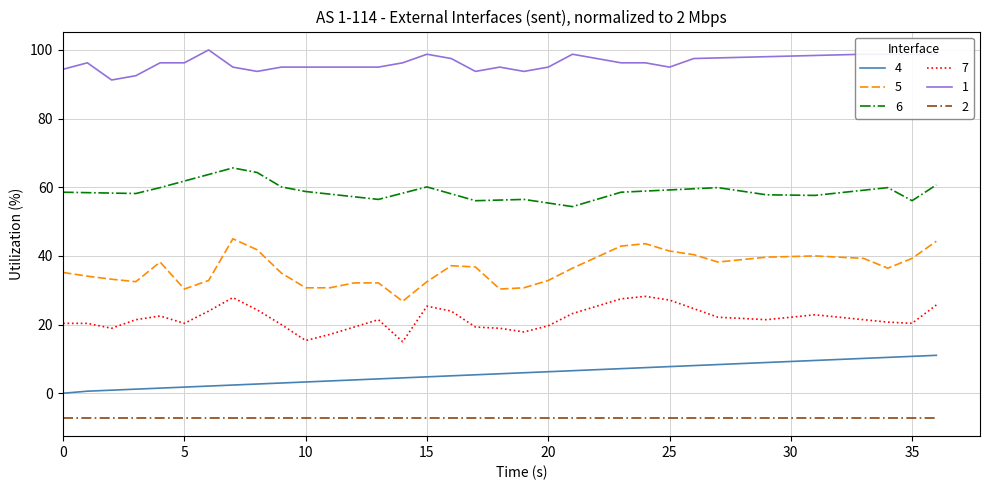

Rank the series by their maximum value, from highest to lowest.

1, 6, 5, 7, 4, 2